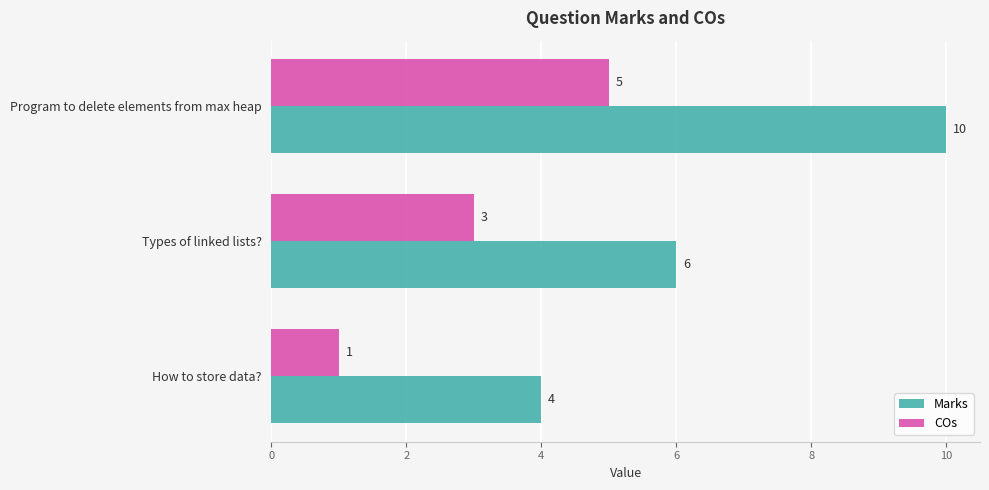

True or false: Marks has a value of 4 at How to store data?.

True